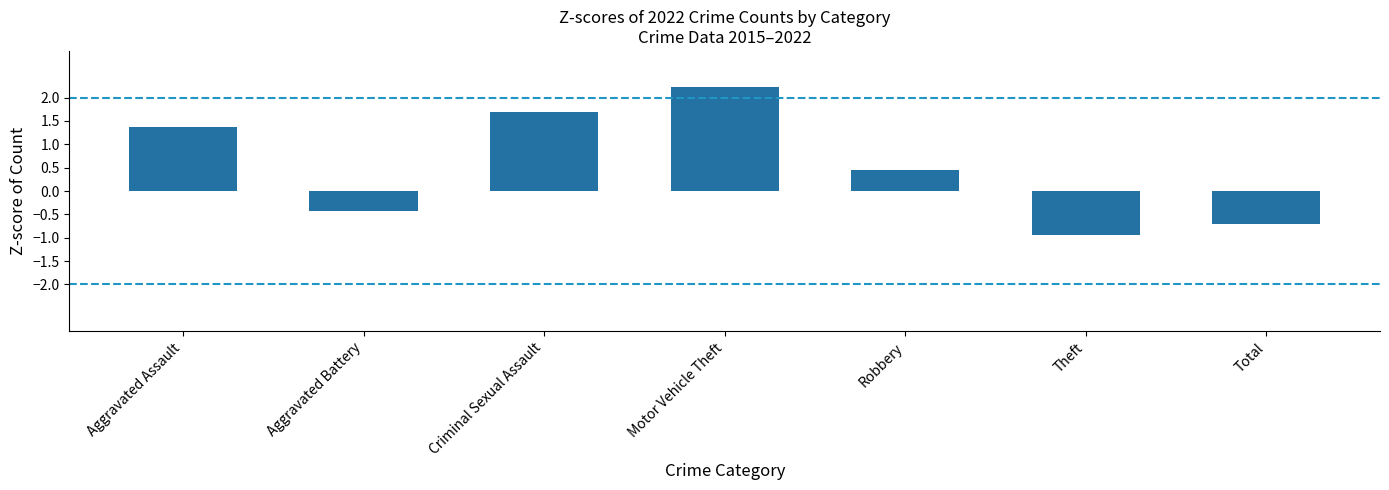

Which has a higher value, Theft or Robbery?

Robbery